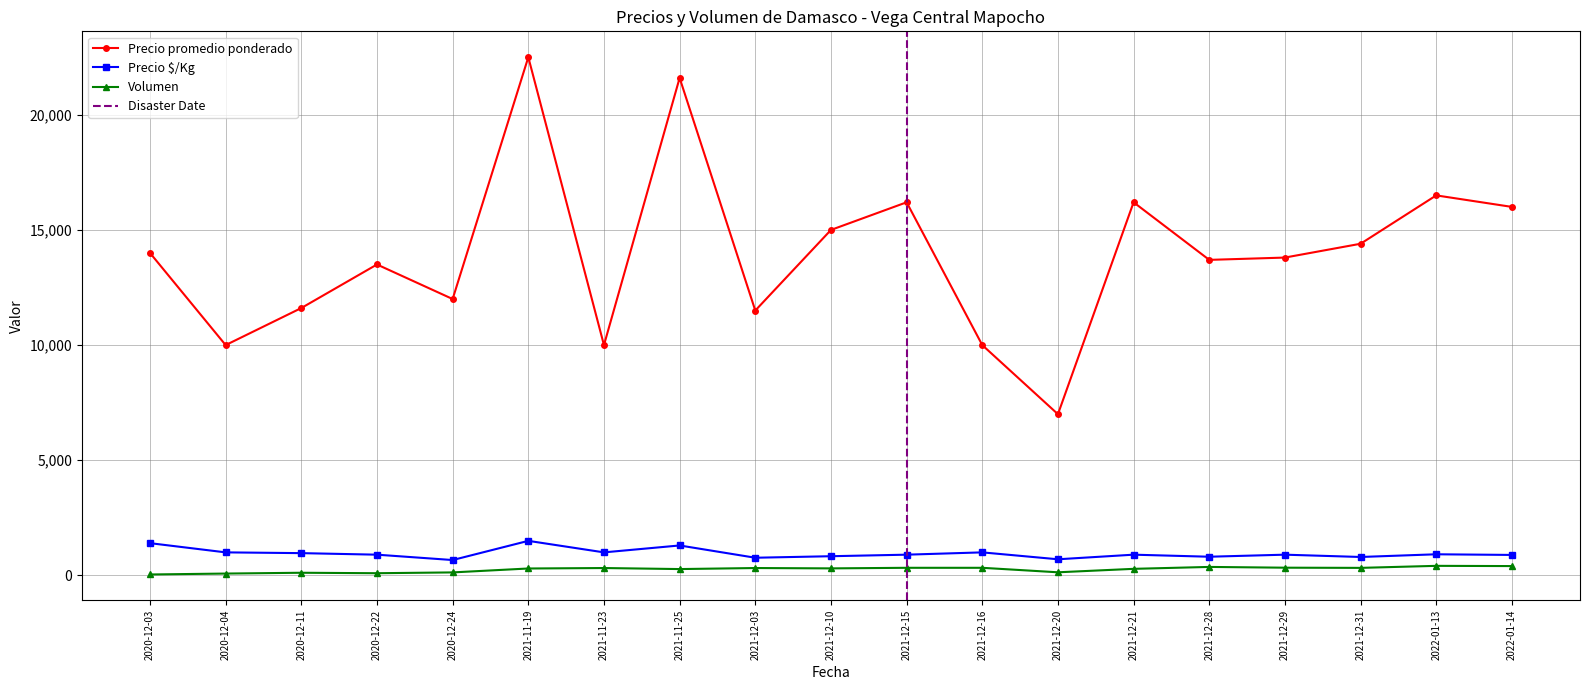

How many distinct data groups are displayed?

3